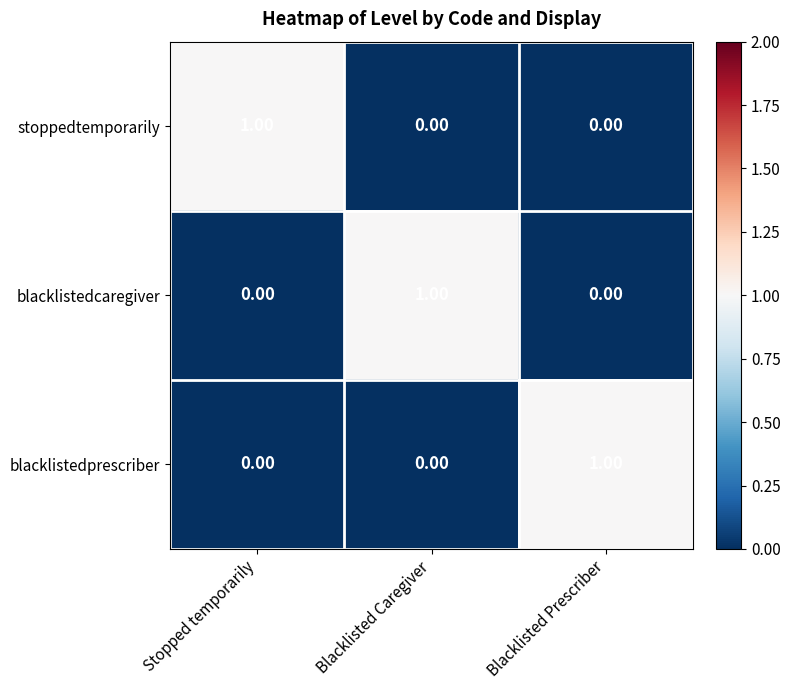

At how many categories does at least one series exceed 0?

3